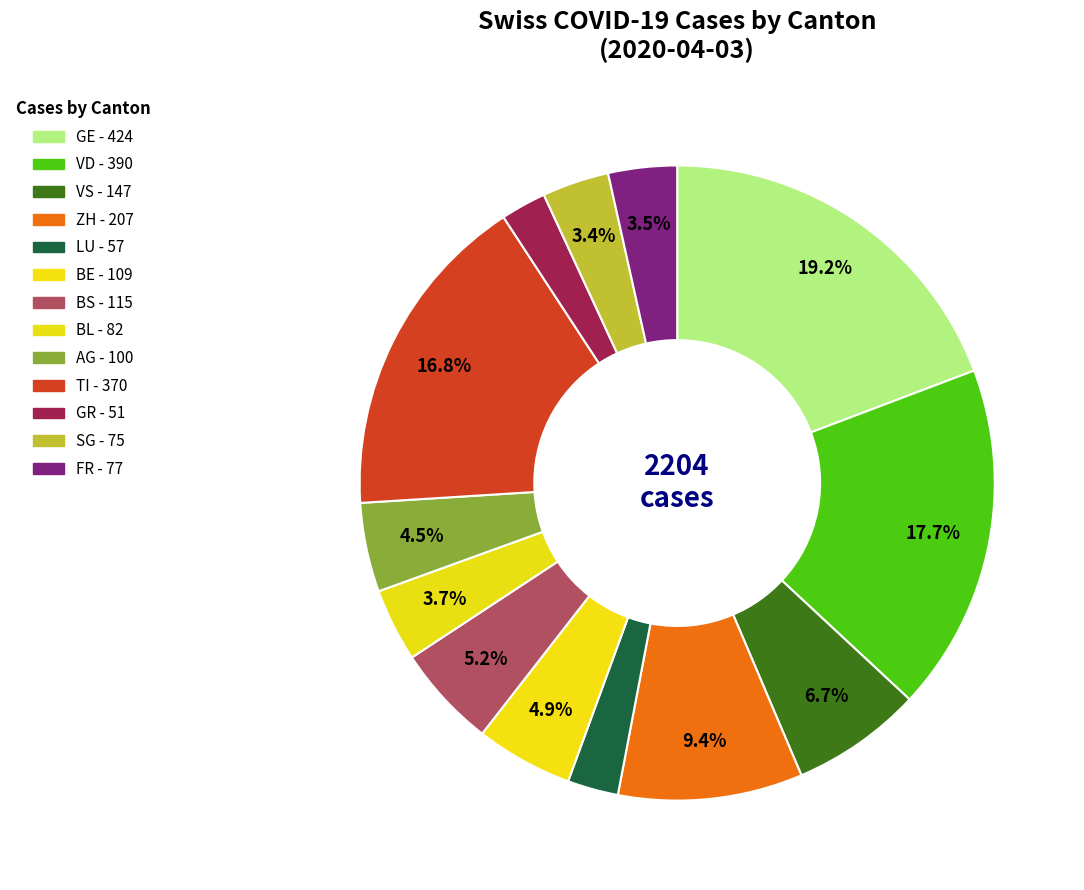

Which slice is the smallest?

GR